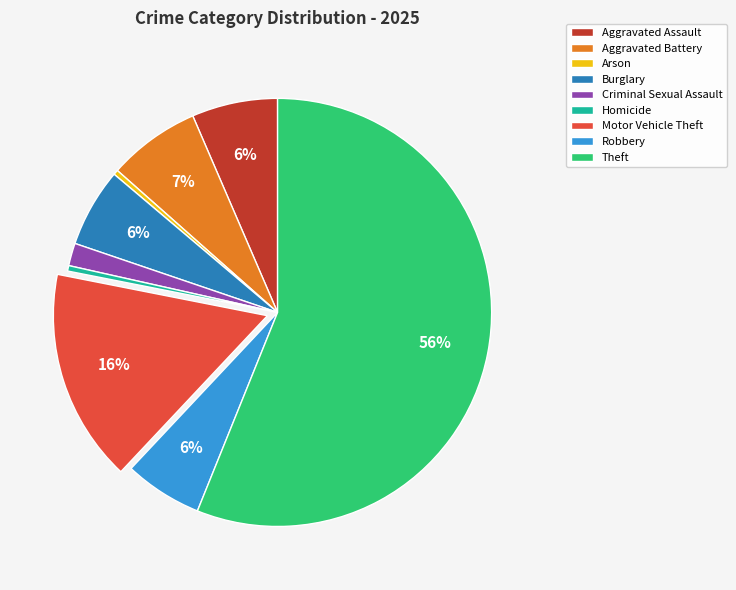

True or false: Aggravated Assault accounts for 1% of the total.

False